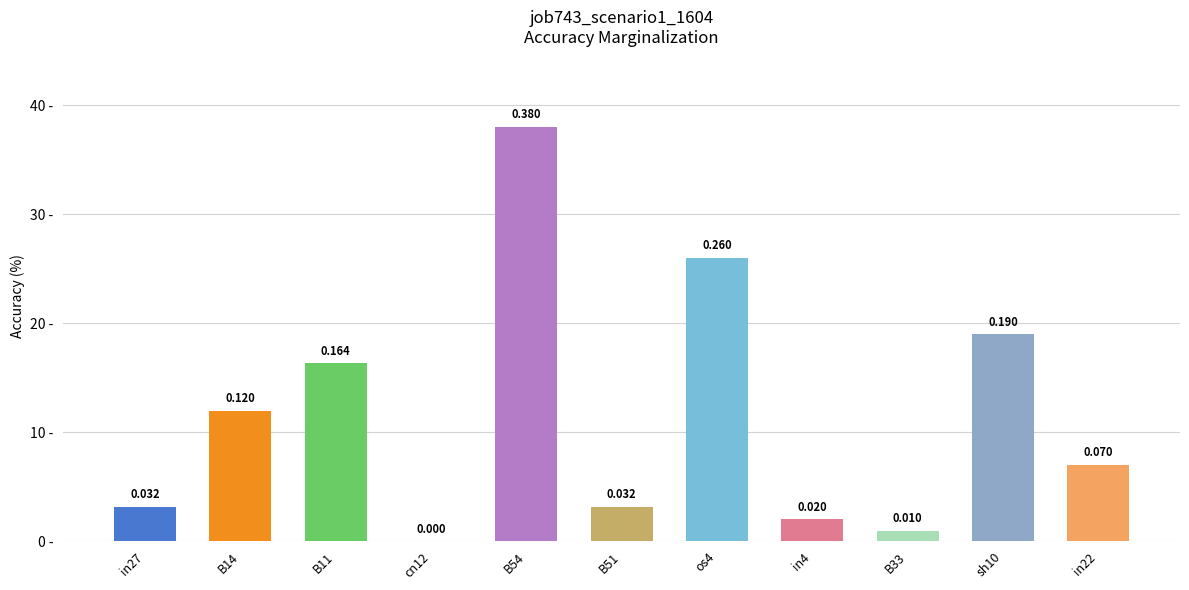

Are the bars horizontal?

No